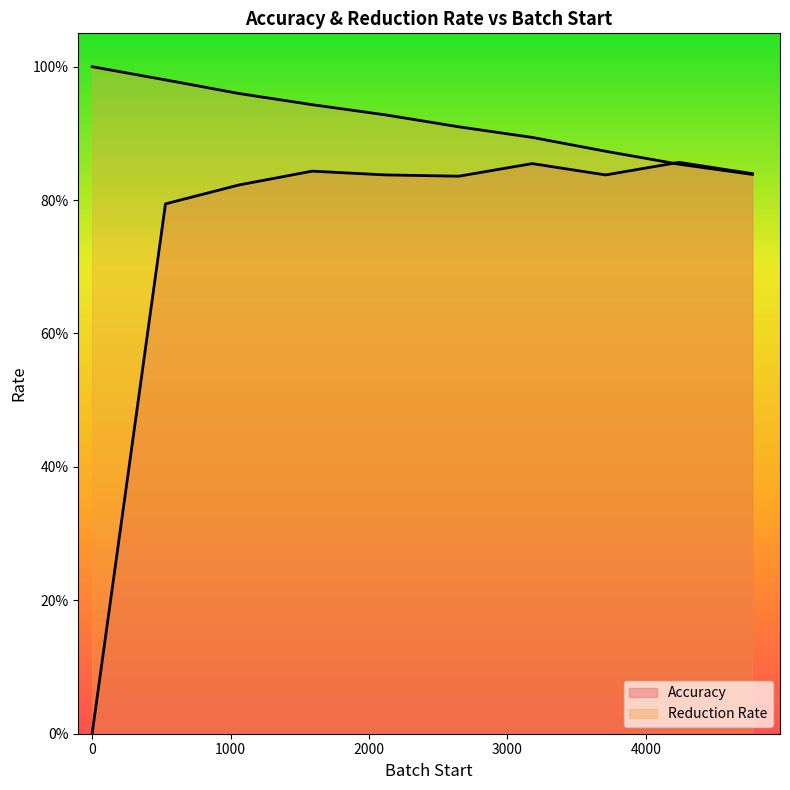

What is the difference between the highest and lowest values at 1590?

0.1